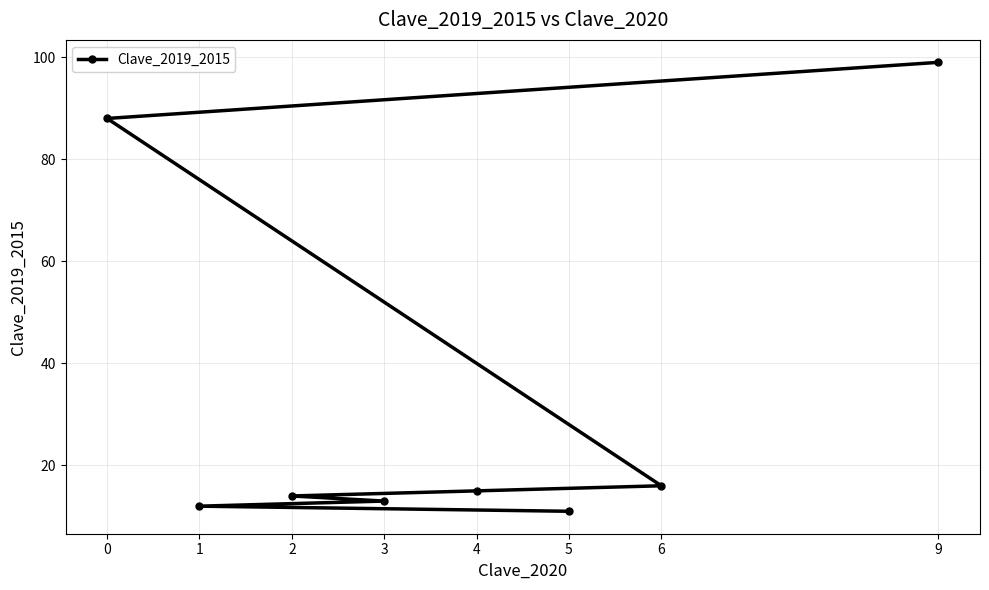

What is the average value?

34